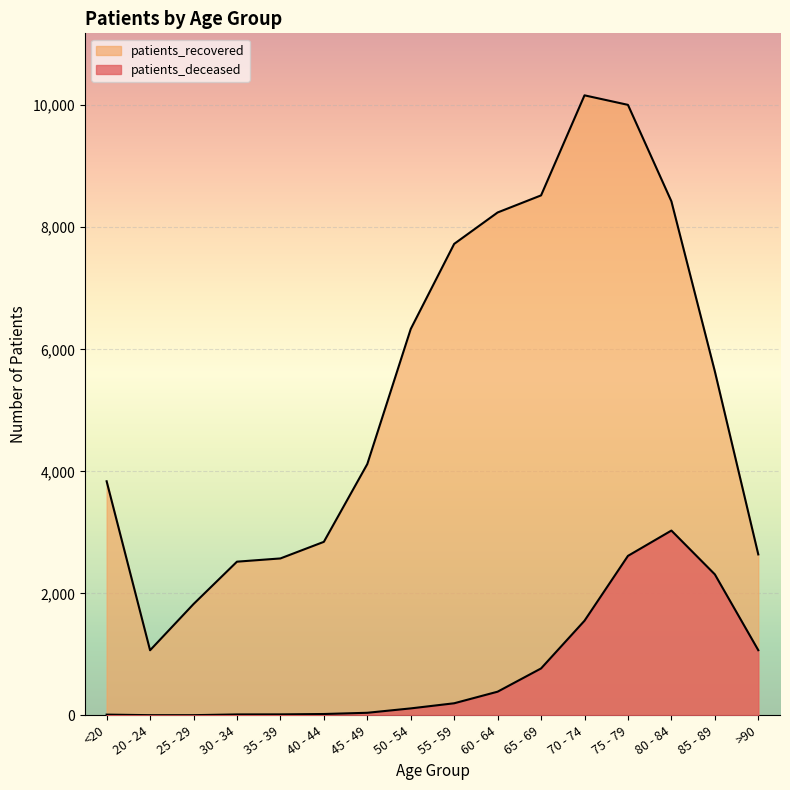

Which has a higher value, 20 - 24 or 50 - 54?

50 - 54